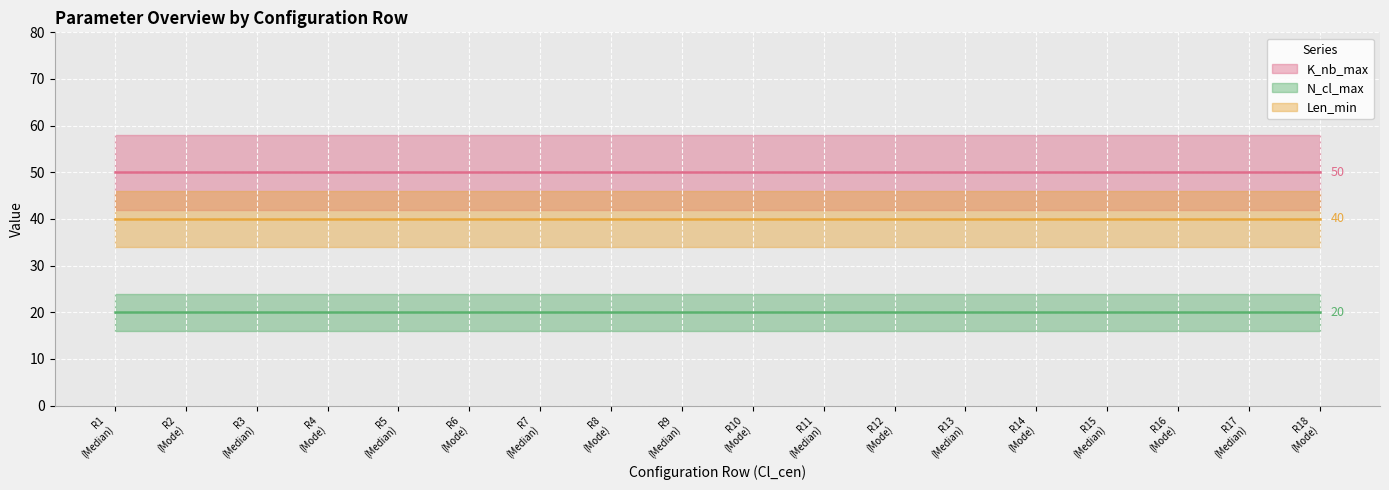

Is it true that N_cl_max equals 20 at 11?

True